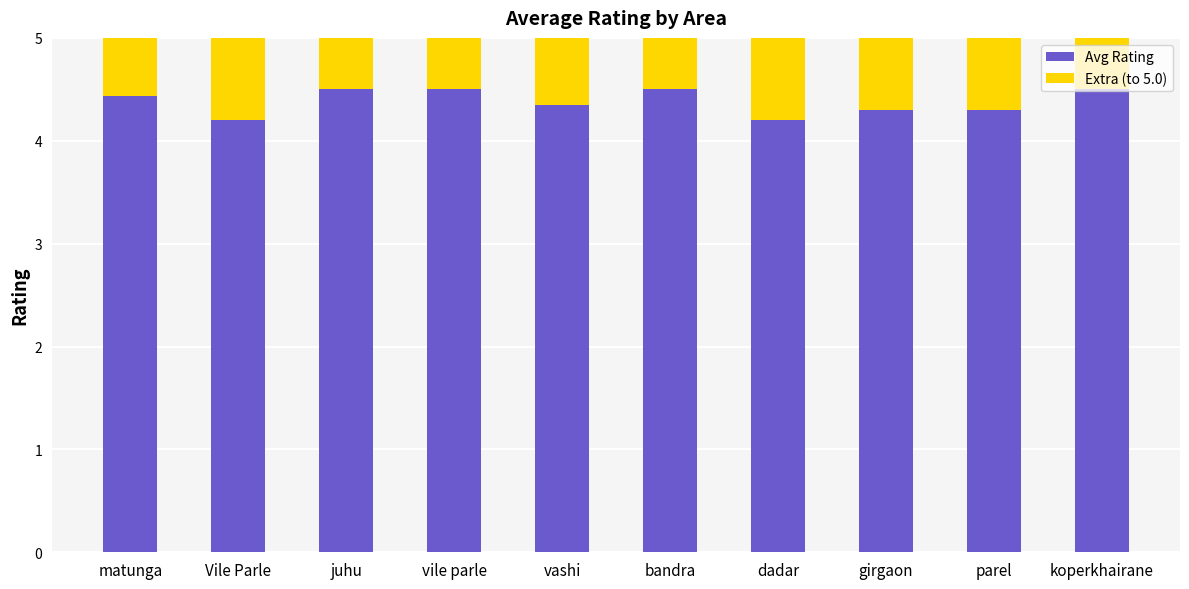

Count the Avg Rating values in the range 4 to 5.

10